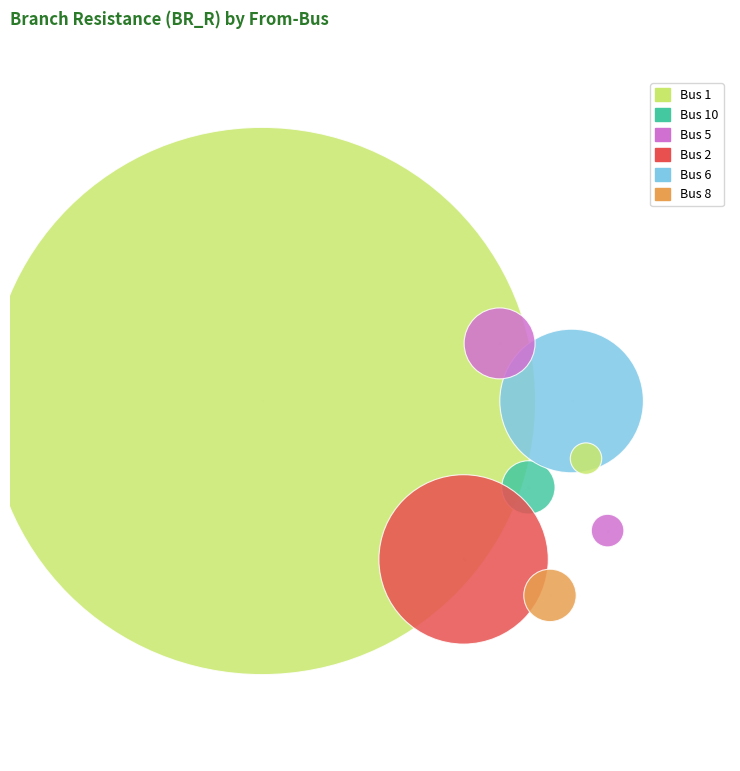

Which category has the smallest portion of the pie?

8